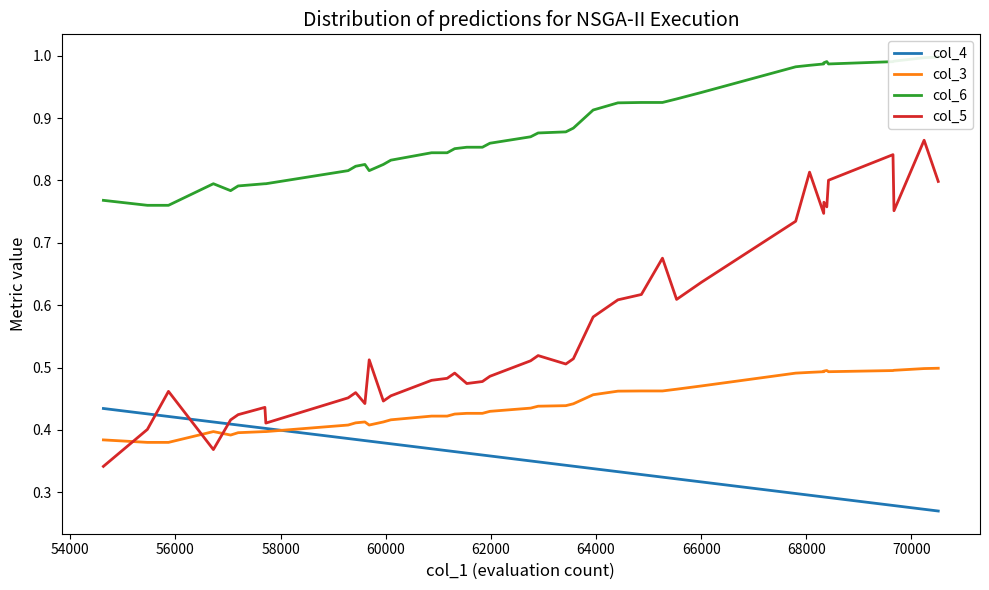

How many lines are shown in the chart?

4